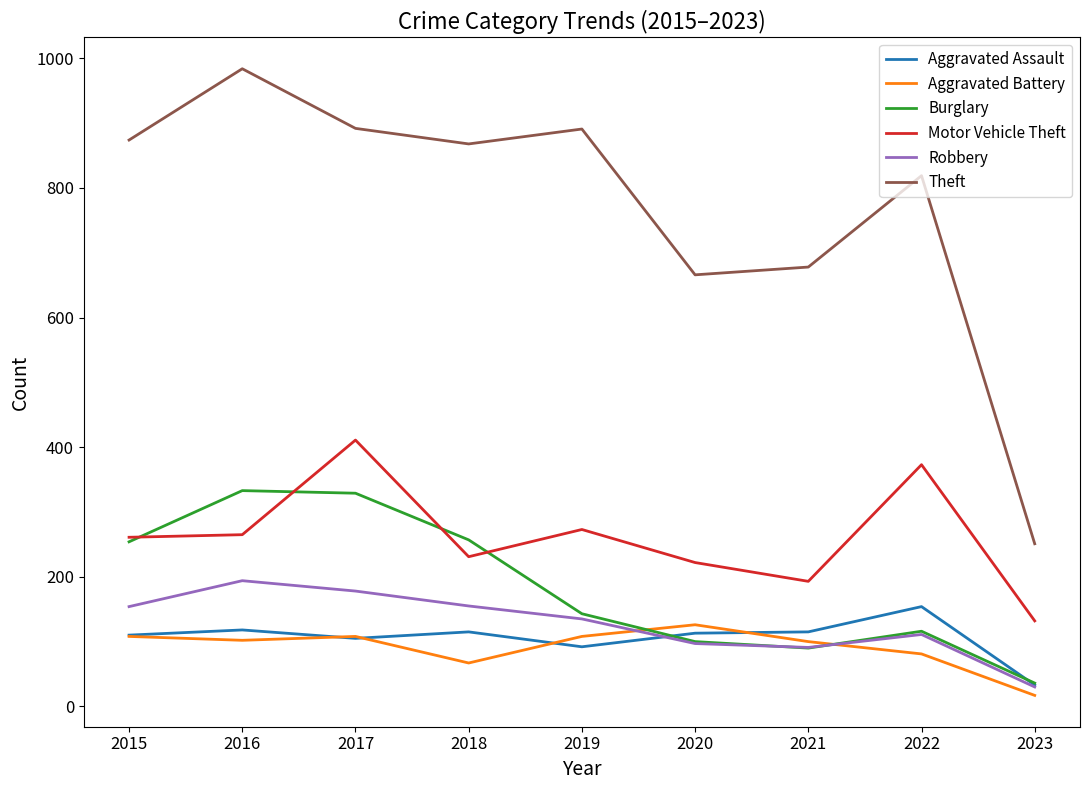

What is the approximate value of Aggravated Battery at 2015, to the nearest 10?

110